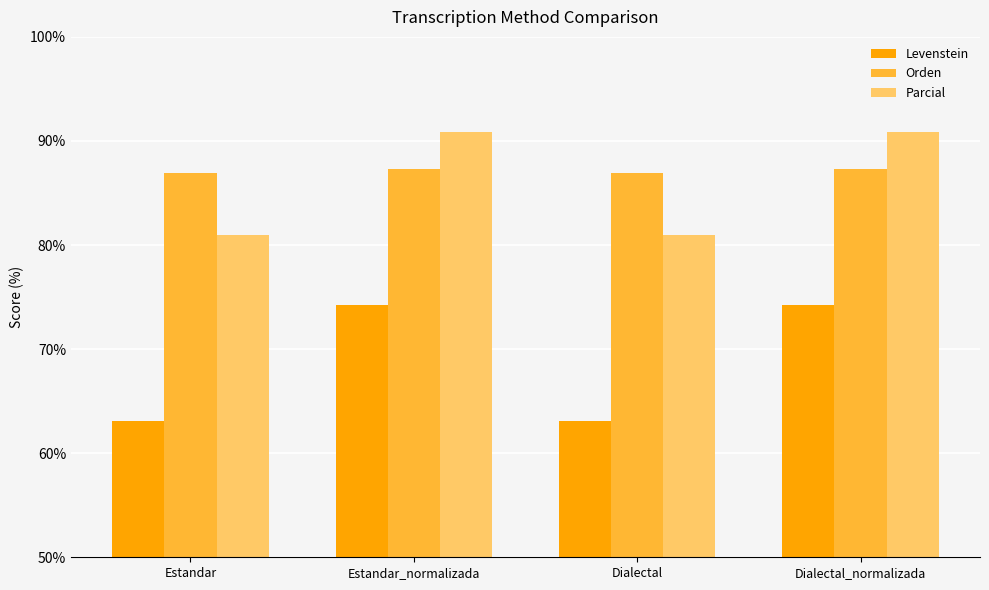

What is the sum of all Orden values?

348.5